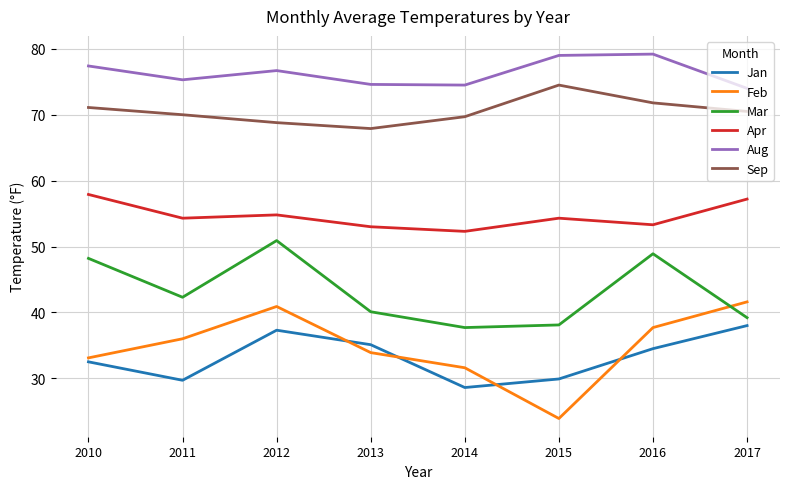

What is the spread (max minus min) of values at 2011?

45.6